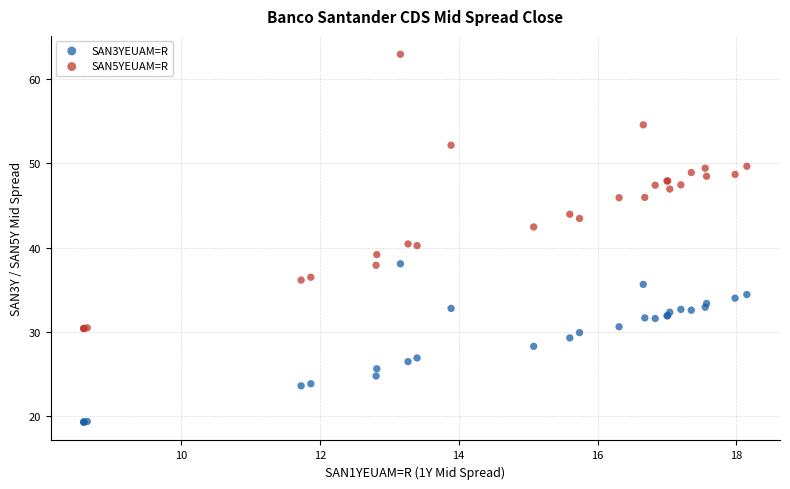

What is the X range (max minus min) for the scatter plot?

9.5